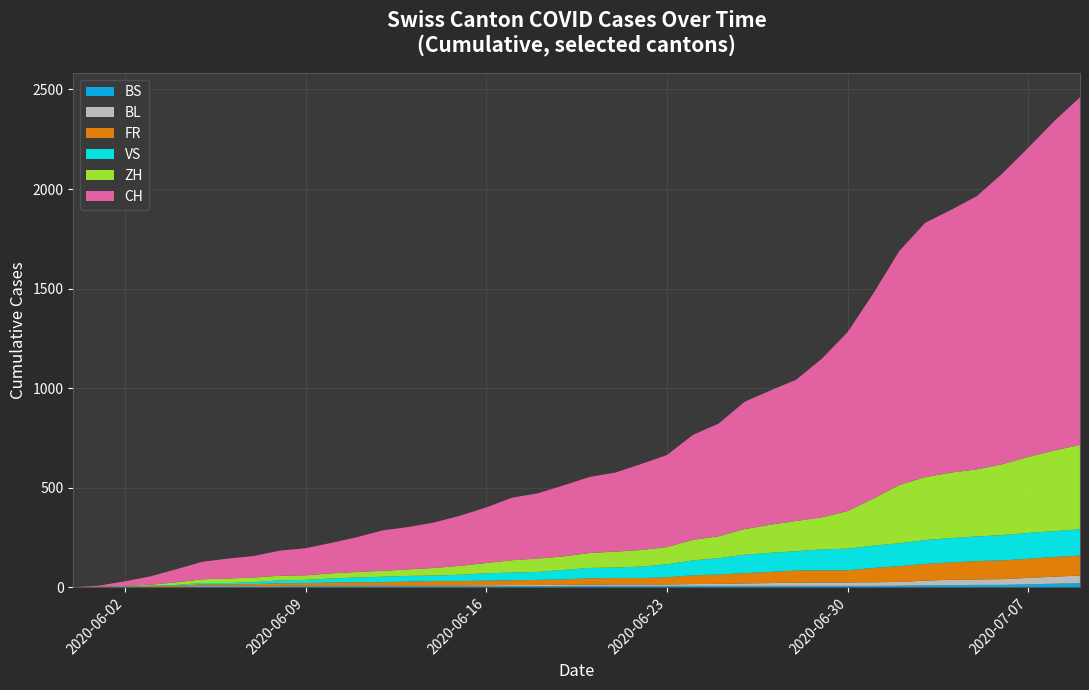

Reading left to right, list all the values displayed in this chart.

CH: 0	6	23	42	66	88	100	108	126	136	153	175	203	213	229	252	279	314	328	357	382	397	432	462	527	566	639	674	709	797	899	1031	1175	1277	1319	1372	1461	1553	1654	1746
ZH: 0	0	2	5	13	19	23	23	23	23	26	28	30	33	38	45	52	62	67	68	75	80	83	87	103	110	129	141	152	161	189	237	293	316	329	337	356	382	405	424
VS: 0	1	2	2	4	7	7	10	15	16	20	24	28	28	28	32	37	39	40	48	52	53	58	65	75	82	92	96	97	105	109	112	115	120	122	124	127	130	130	132
FR: 0	0	2	3	5	7	7	9	13	13	15	16	16	20	22	22	23	24	26	27	32	32	32	36	44	47	52	56	61	61	61	72	79	84	87	92	94	96	99	100
BL: 0	1	1	2	2	3	3	3	3	3	4	4	4	4	4	4	5	5	5	5	6	7	7	7	9	10	12	14	16	17	17	18	19	23	27	27	29	32	35	38
BS: 0	0	0	1	1	4	4	4	4	5	5	5	5	5	5	5	5	6	6	7	7	7	7	7	7	7	7	7	7	7	7	7	8	10	11	12	12	15	18	21